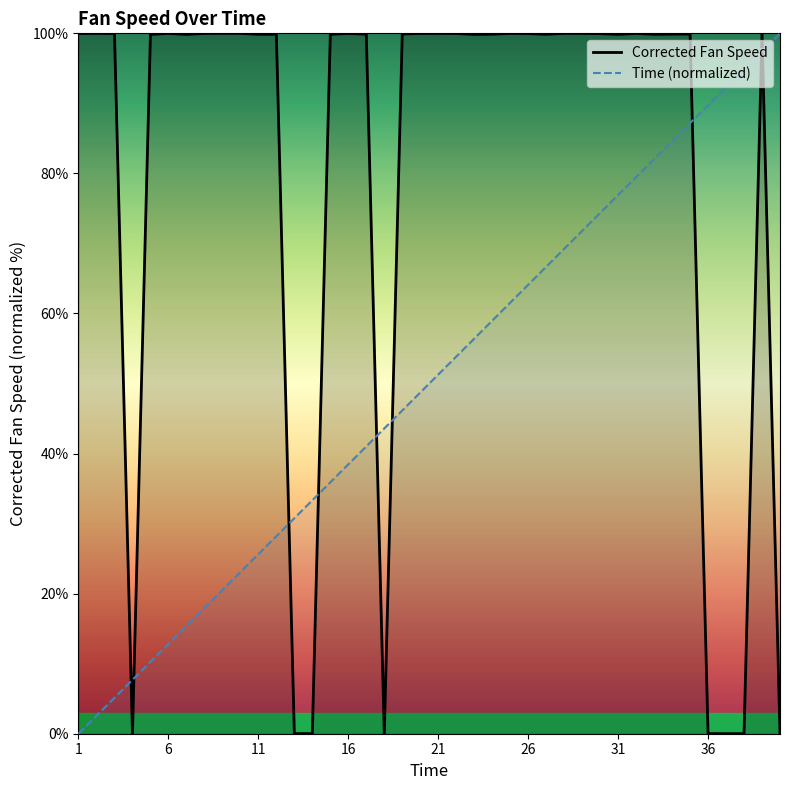

How many values in Corrected Fan Speed are above zero?

39